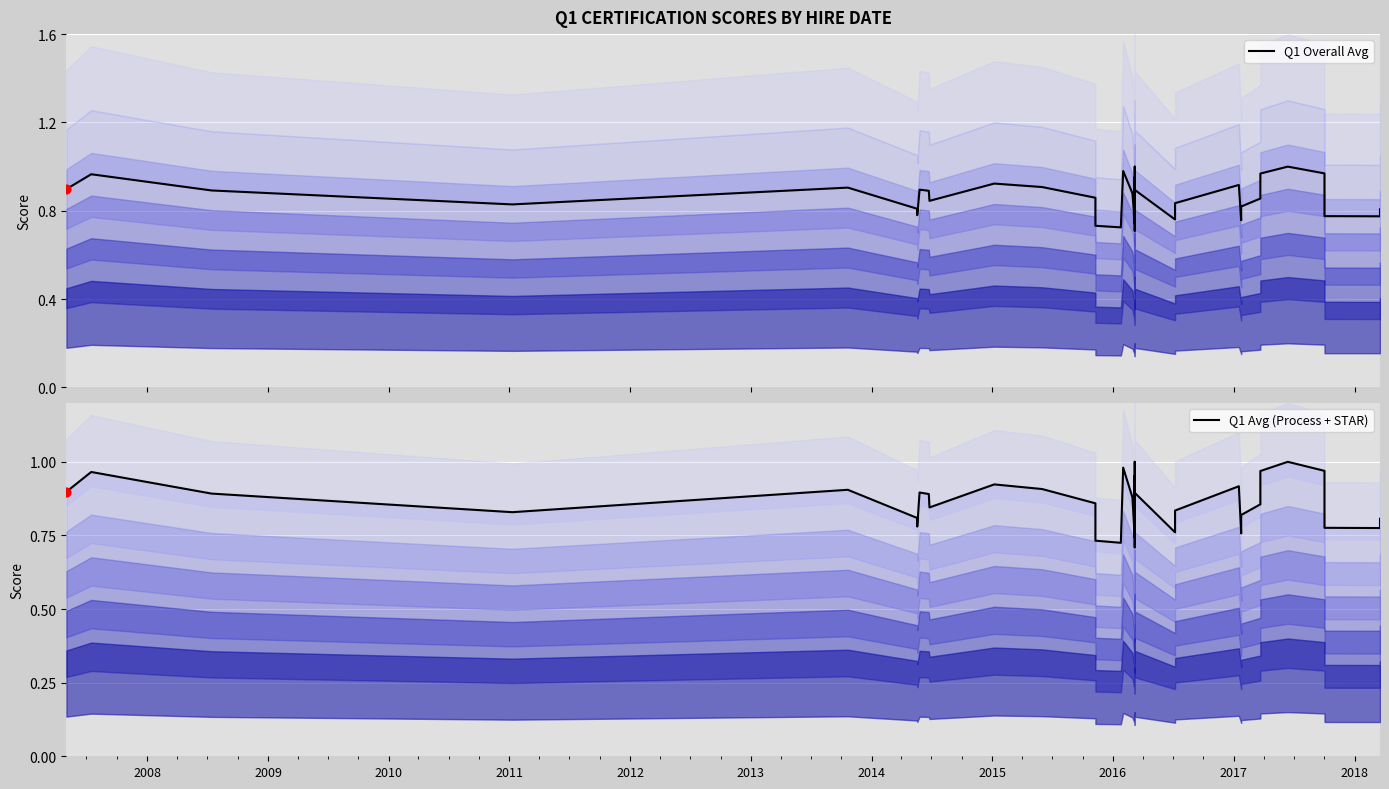

Which series reaches the minimum Y coordinate?

Q1 Overall Avg